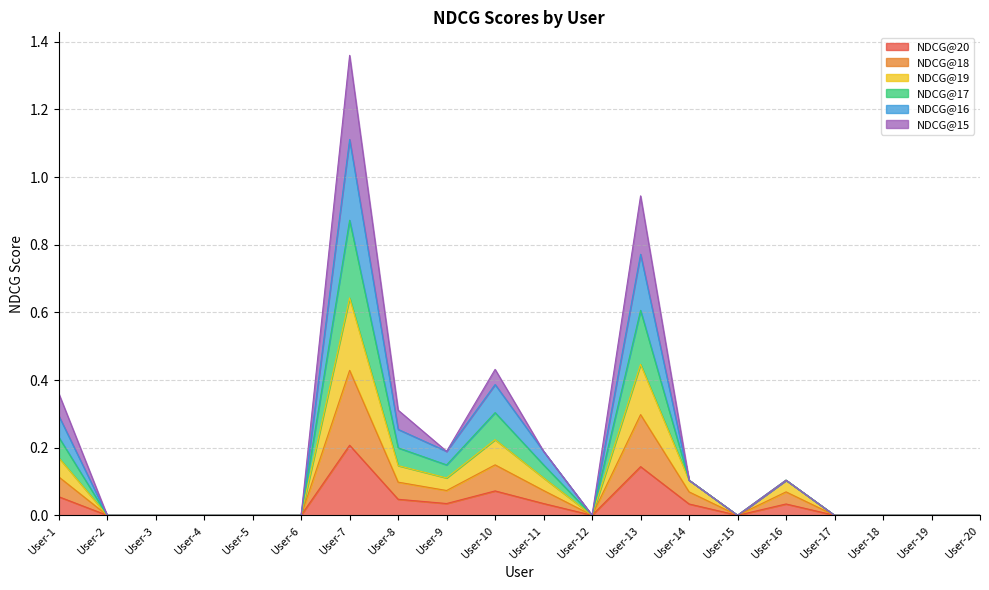

How many interior local valleys does the NDCG@18 series have?

3